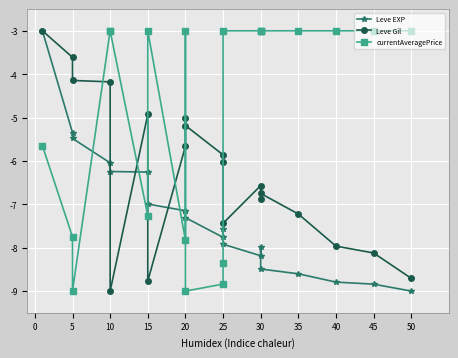

Which has a higher value, 20 or 15?

15